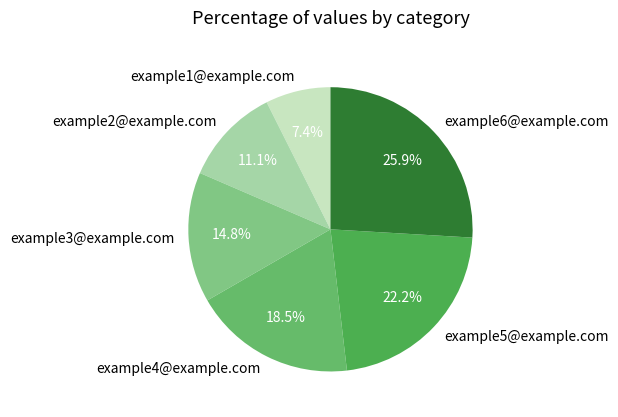

The example3@example.com slice represents 6% of the pie. True or false?

False